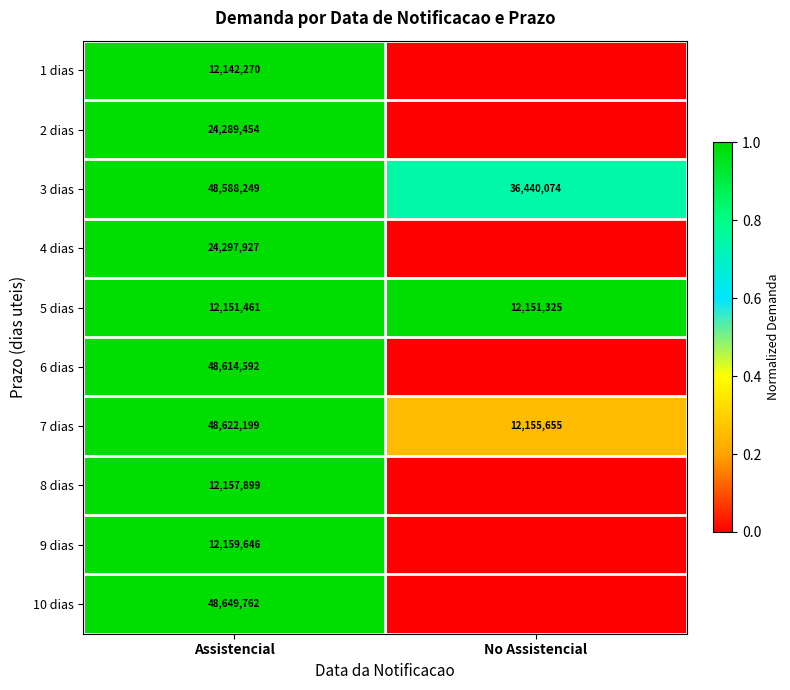

At Assistencial, list the series in order from smallest to largest.

1 dias, 5 dias, 8 dias, 9 dias, 2 dias, 4 dias, 3 dias, 6 dias, 7 dias, 10 dias